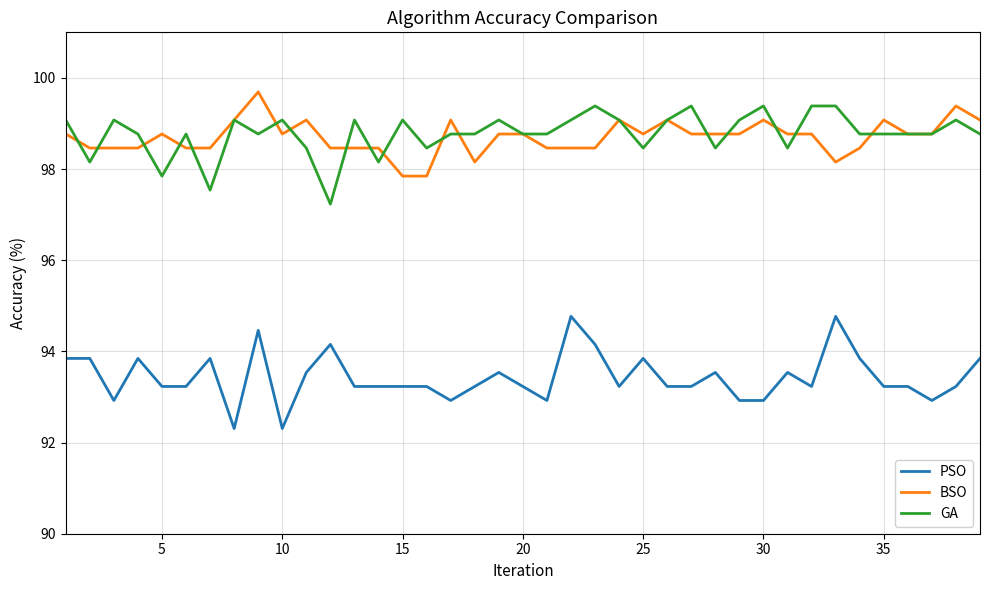

True or false: PSO and GA intersect in this chart.

False